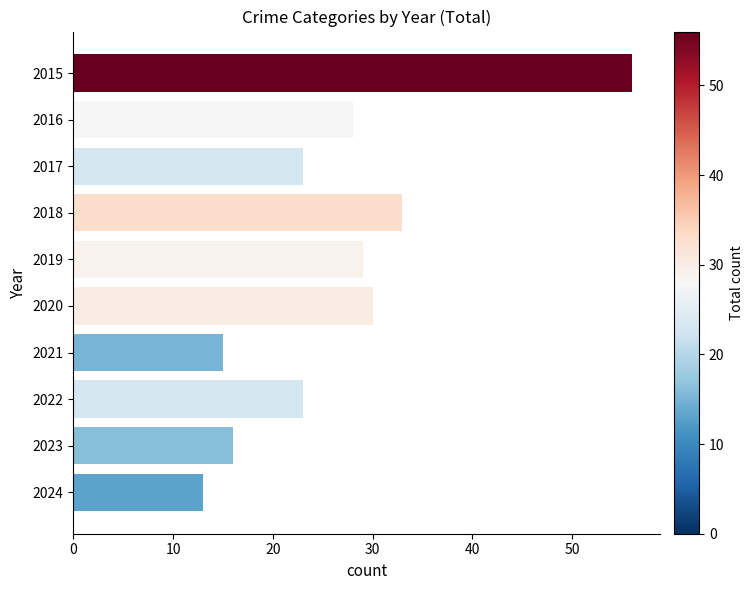

How many data points are less than 28?

5